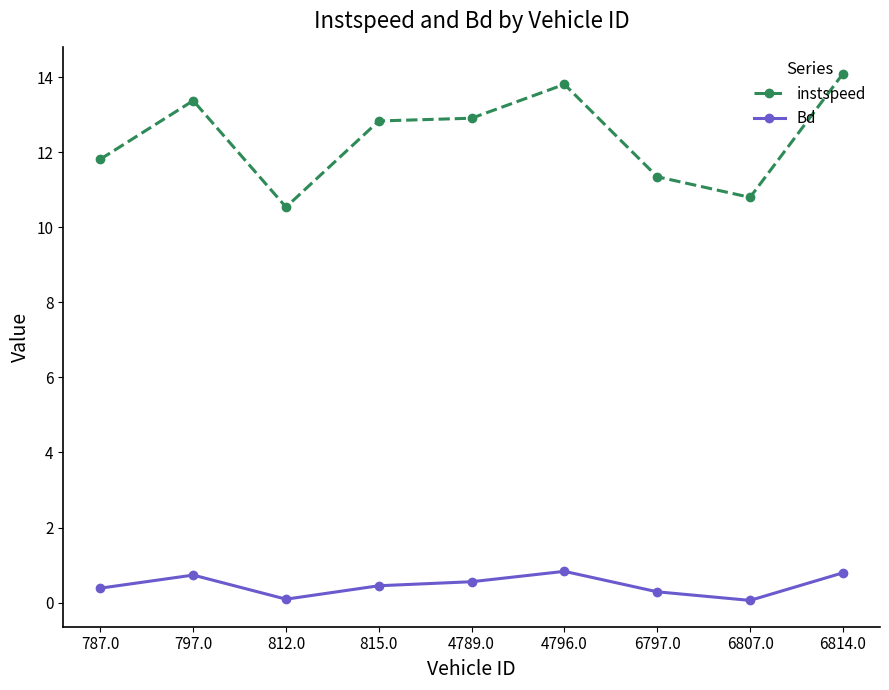

At which label does instspeed reach its peak?

6814.0